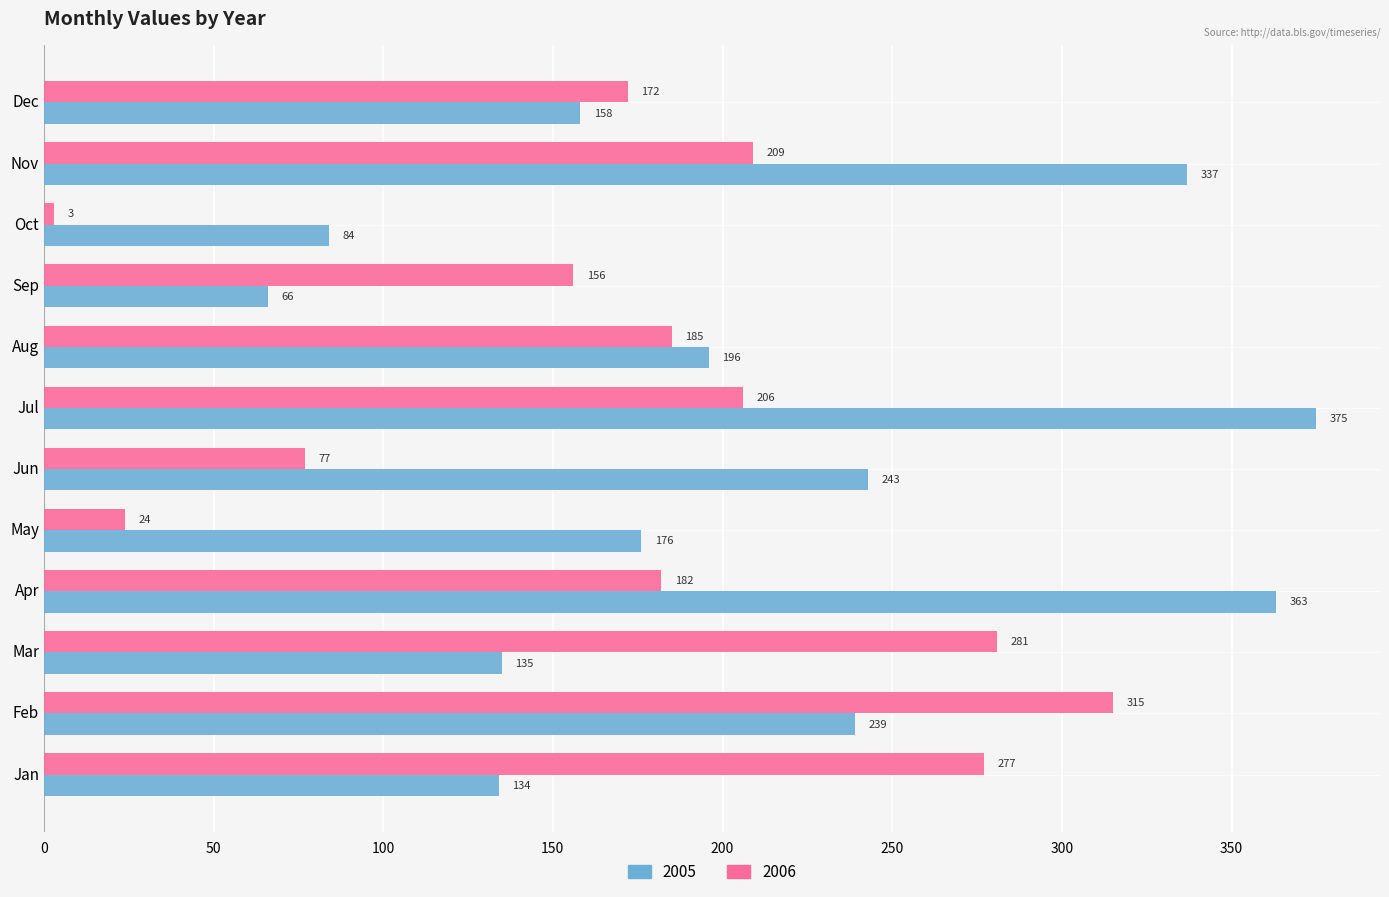

How many data points in 2006 are less than 185?

6